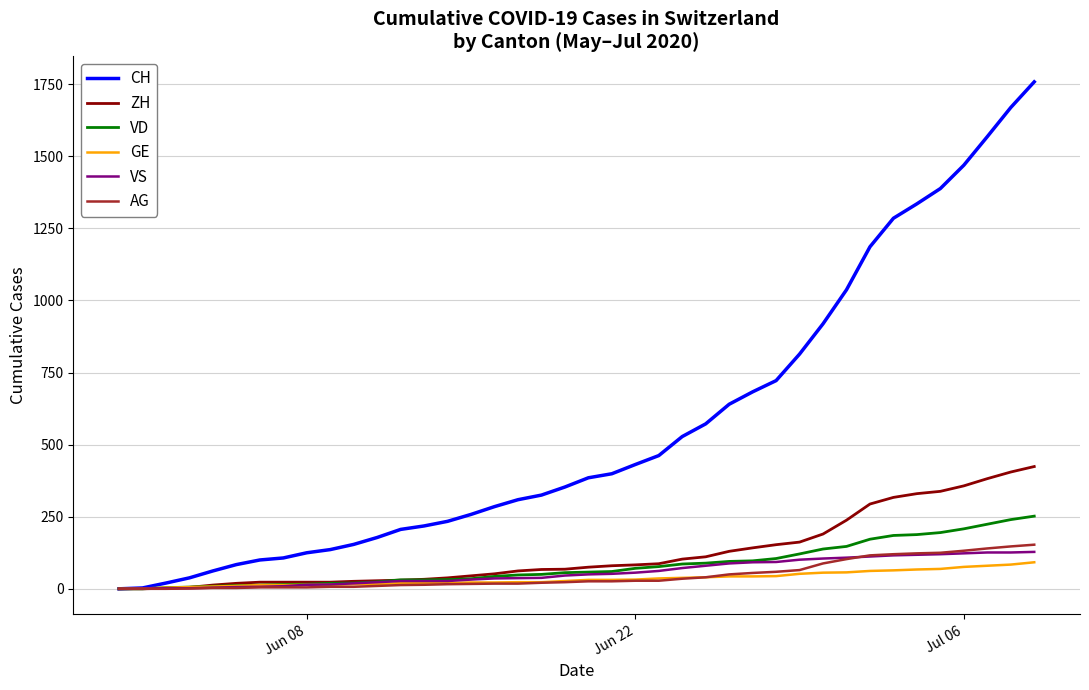

Which series has the widest spread of values?

CH